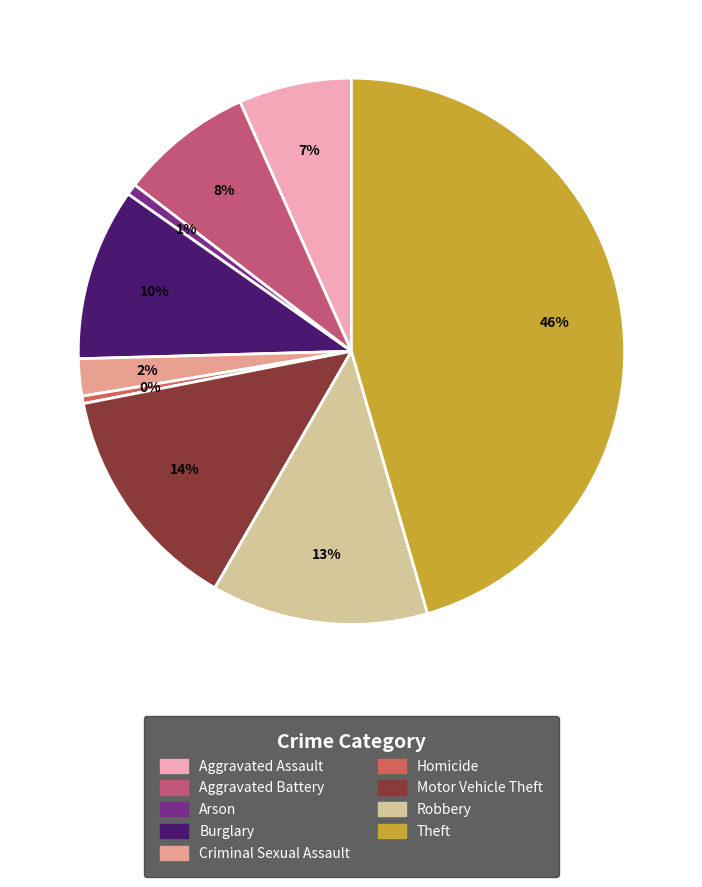

Rank the categories by value from highest to lowest.

Theft, Motor Vehicle Theft, Robbery, Burglary, Aggravated Battery, Aggravated Assault, Criminal Sexual Assault, Arson, Homicide